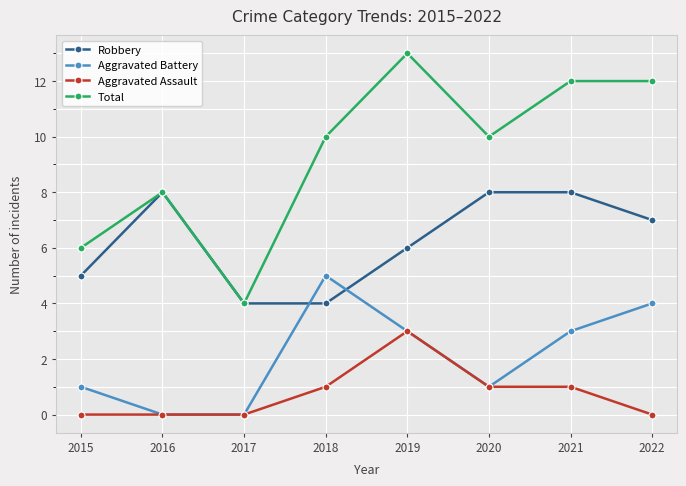

How many lines are shown in the chart?

4